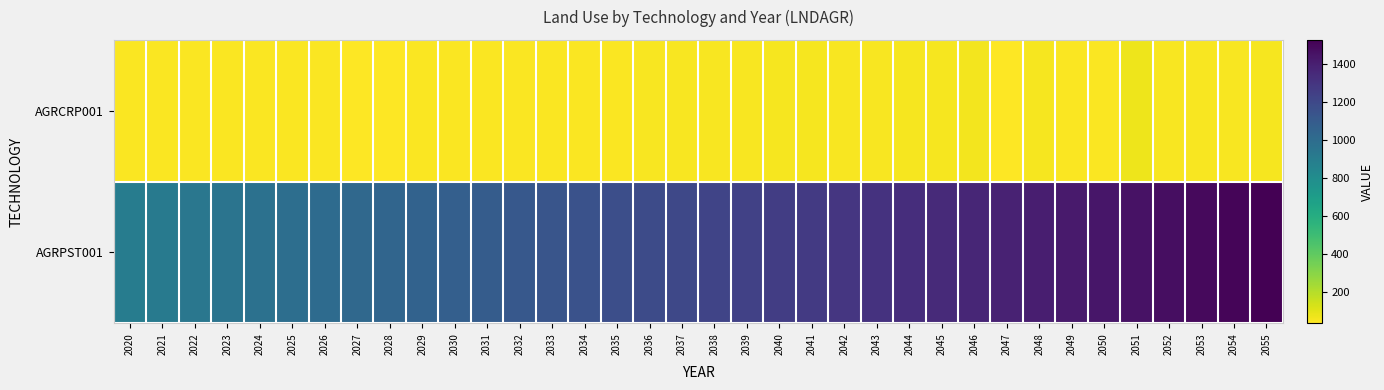

Which series has the largest total across all categories?

AGRPST001